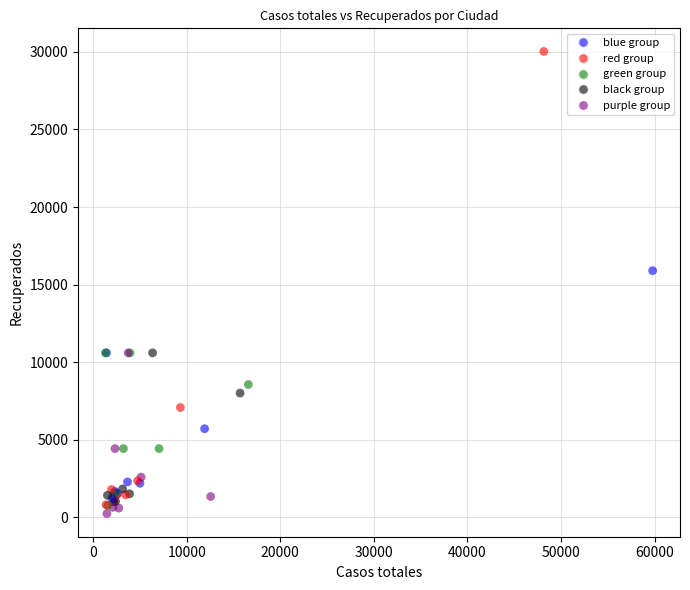

What Y value in the scatter plot is closest to 15131?

15895